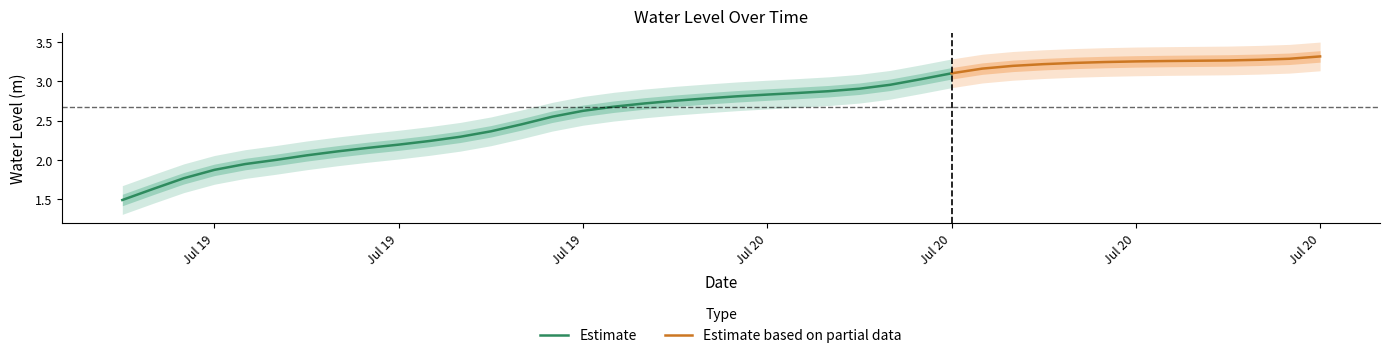

What is the change in value from 2025-07-19 13:00:00 to 2025-07-20 03:00:00?

+0.7